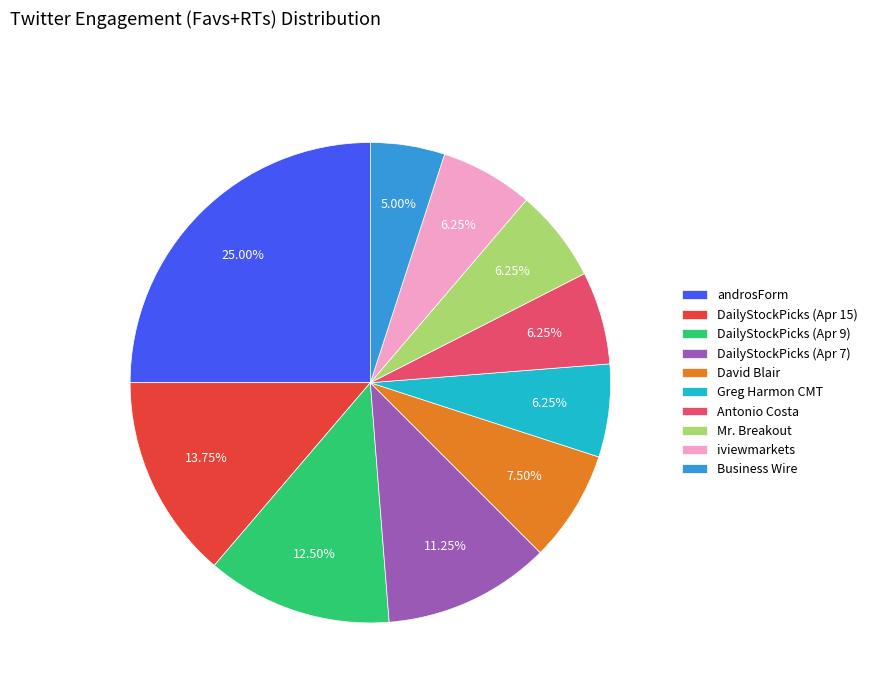

Between DailyStockPicks (Apr 7) and Greg Harmon CMT, which is larger?

DailyStockPicks (Apr 7)